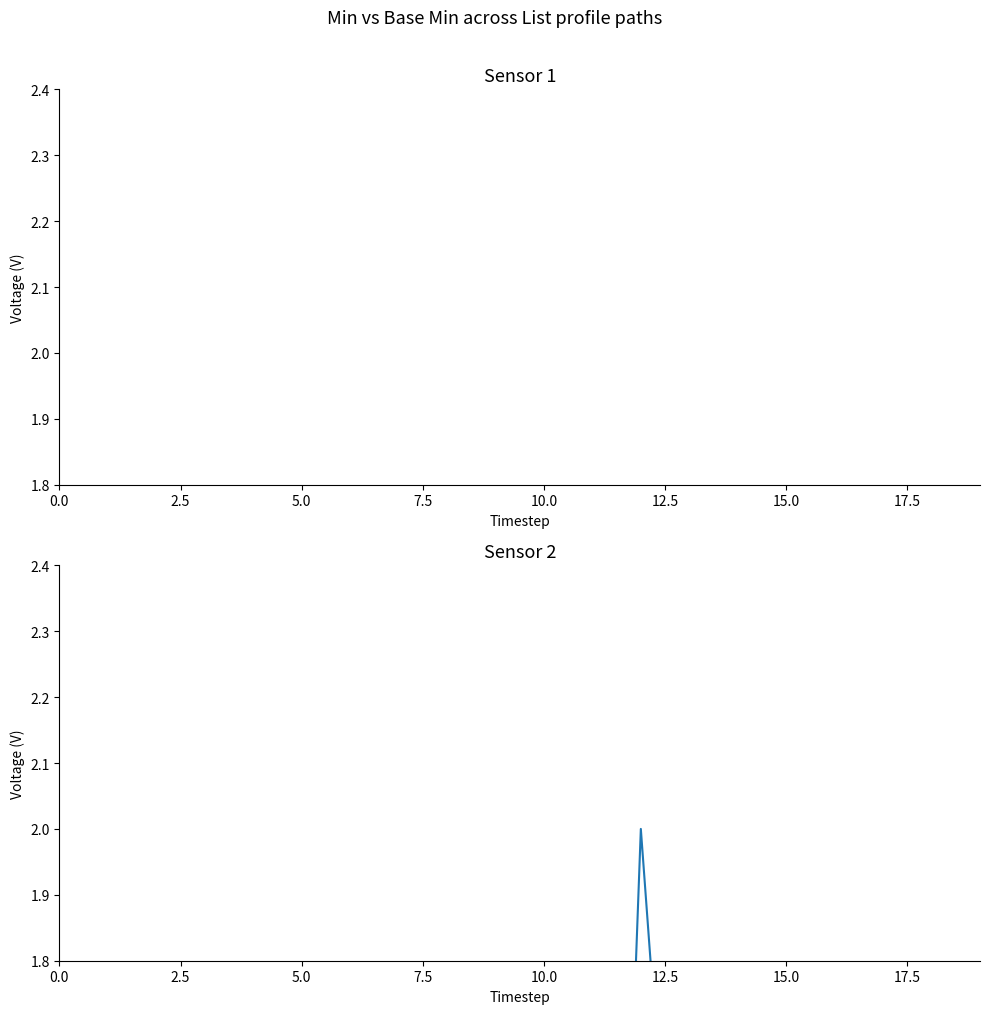

Which series has the widest spread of values?

Min